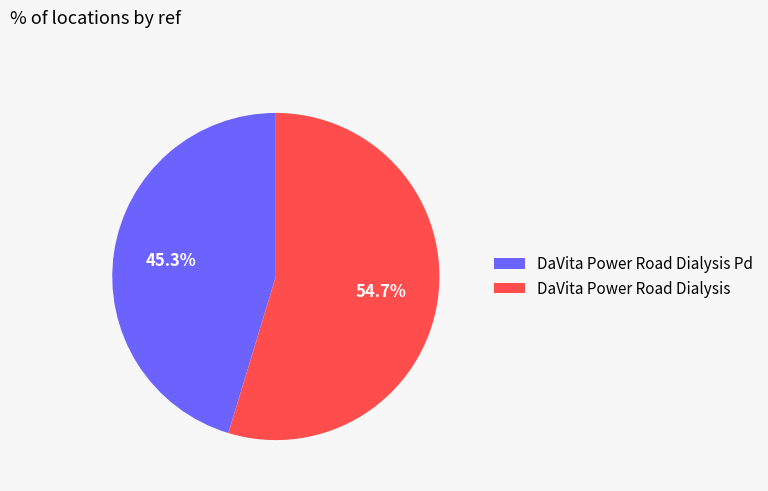

Which has a higher value, DaVita Power Road Dialysis Pd or DaVita Power Road Dialysis?

DaVita Power Road Dialysis